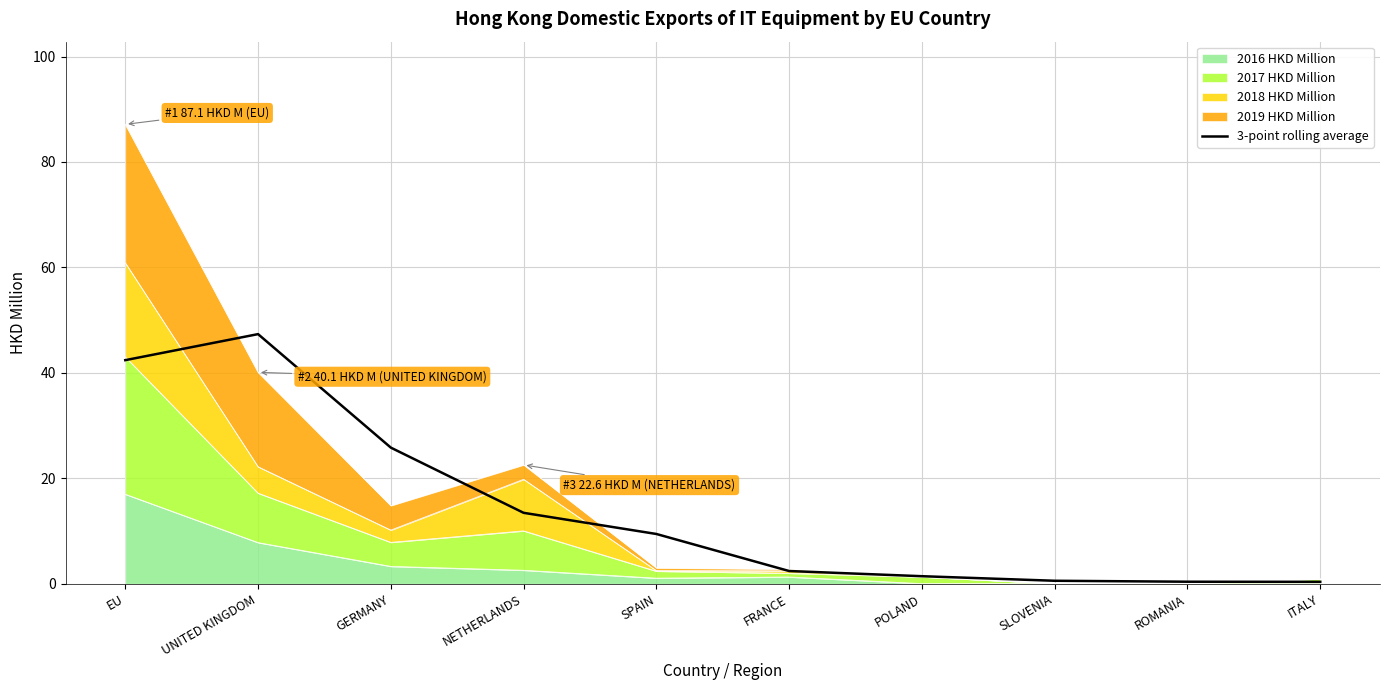

The value at FRANCE is 2.4. True or false?

True